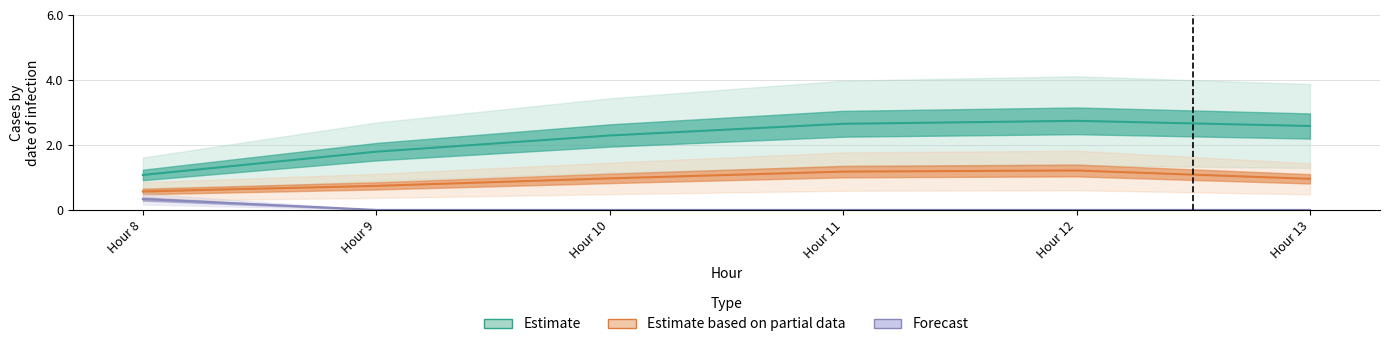

Is it true that Estimate equals 0.4 at Hour 9?

False